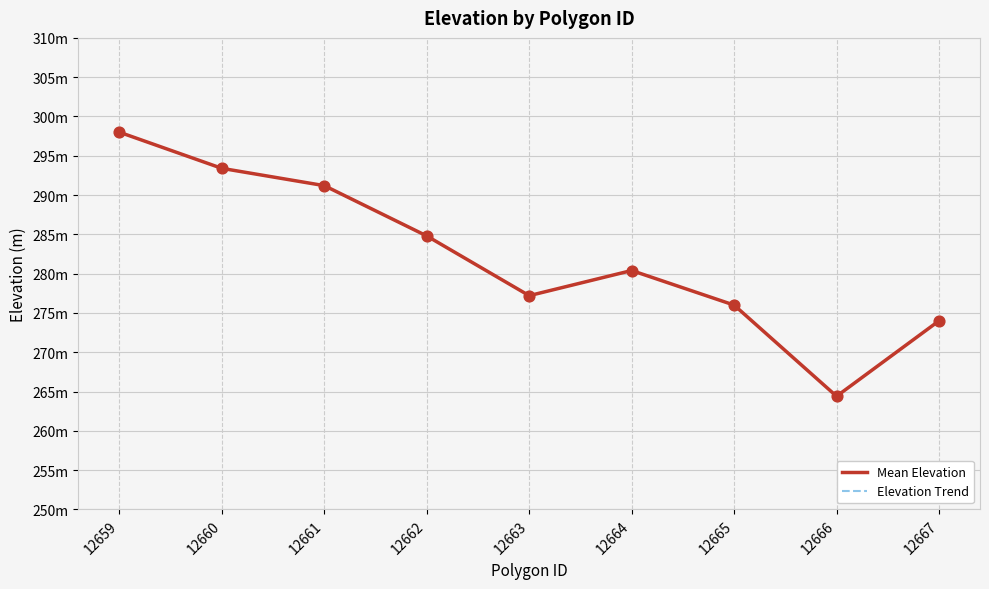

Is this an area chart (filled region under the line)?

No